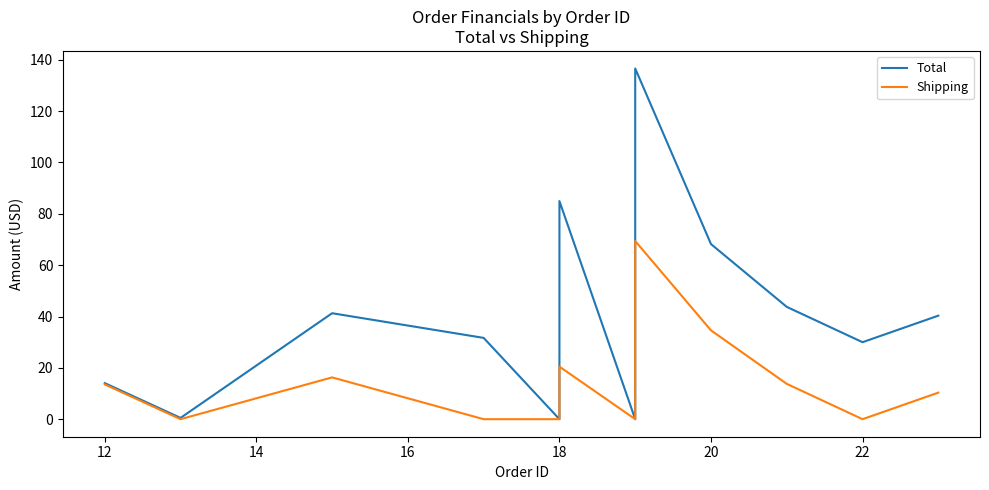

How many values in the Shipping series exceed 13?

6